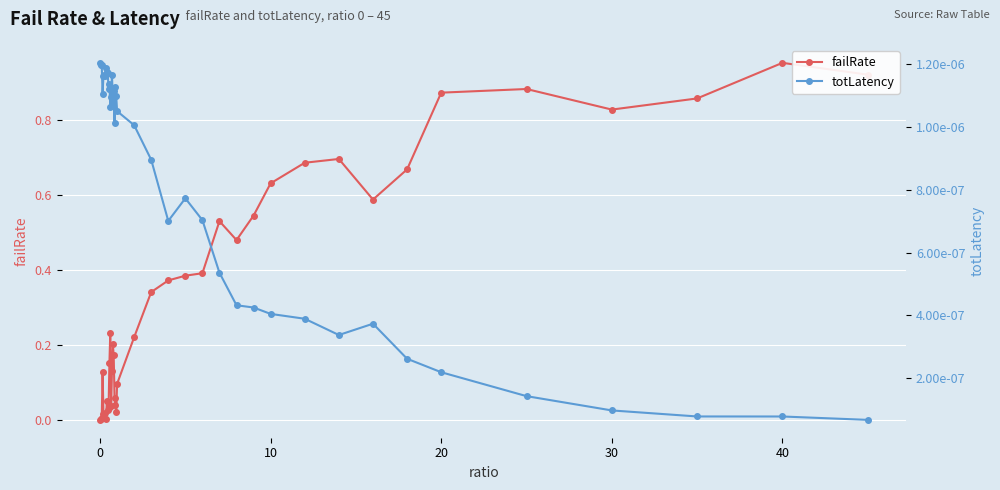

Reading right to left, extract all data points from this chart.

failRate: 0.9	1.0	0.9	0.8	0.9	0.9	0.7	0.6	0.7	0.7	0.6	0.5	0.5	0.5	0.4	0.4	0.4	0.3	0.2	0.1	0.0	0.0	0.1	0.2	0.2	0.1	0.0	0.2	0.2	0.0	0.0	0.1	0.0	0.0	0.0	0.0	0.1	0.0	0.0	0.0
totLatency: 0.0	0.0	0.0	0.0	0.0	0.0	0.0	0.0	0.0	0.0	0.0	0.0	0.0	0.0	0.0	0.0	0.0	0.0	0.0	0.0	0.0	0.0	0.0	0.0	0.0	0.0	0.0	0.0	0.0	0.0	0.0	0.0	0.0	0.0	0.0	0.0	0.0	0.0	0.0	0.0